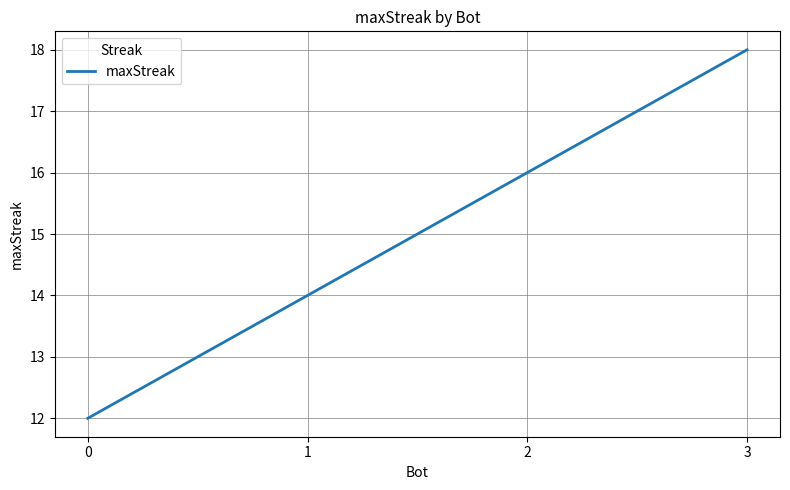

How many values are between 14 and 18?

3